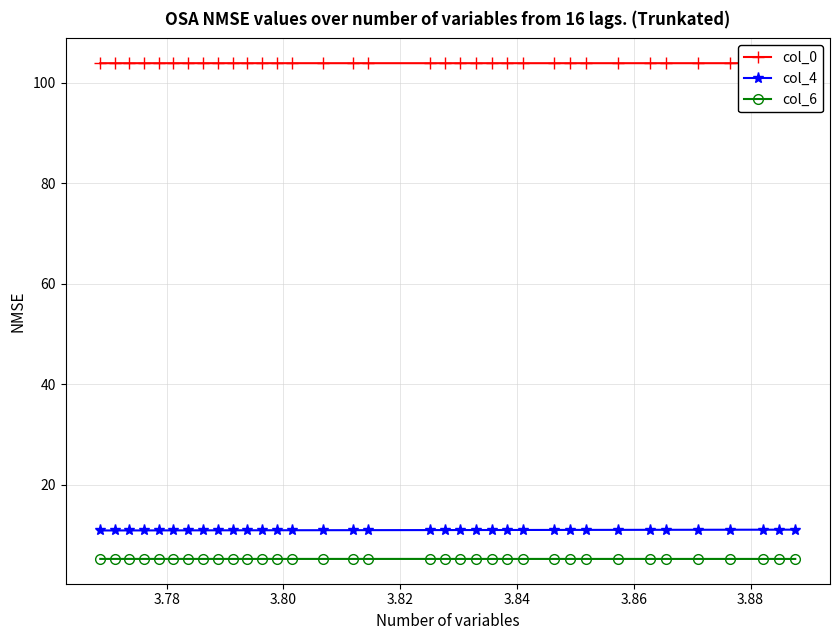

Rank the series by their maximum value, from lowest to highest.

col_6, col_4, col_0